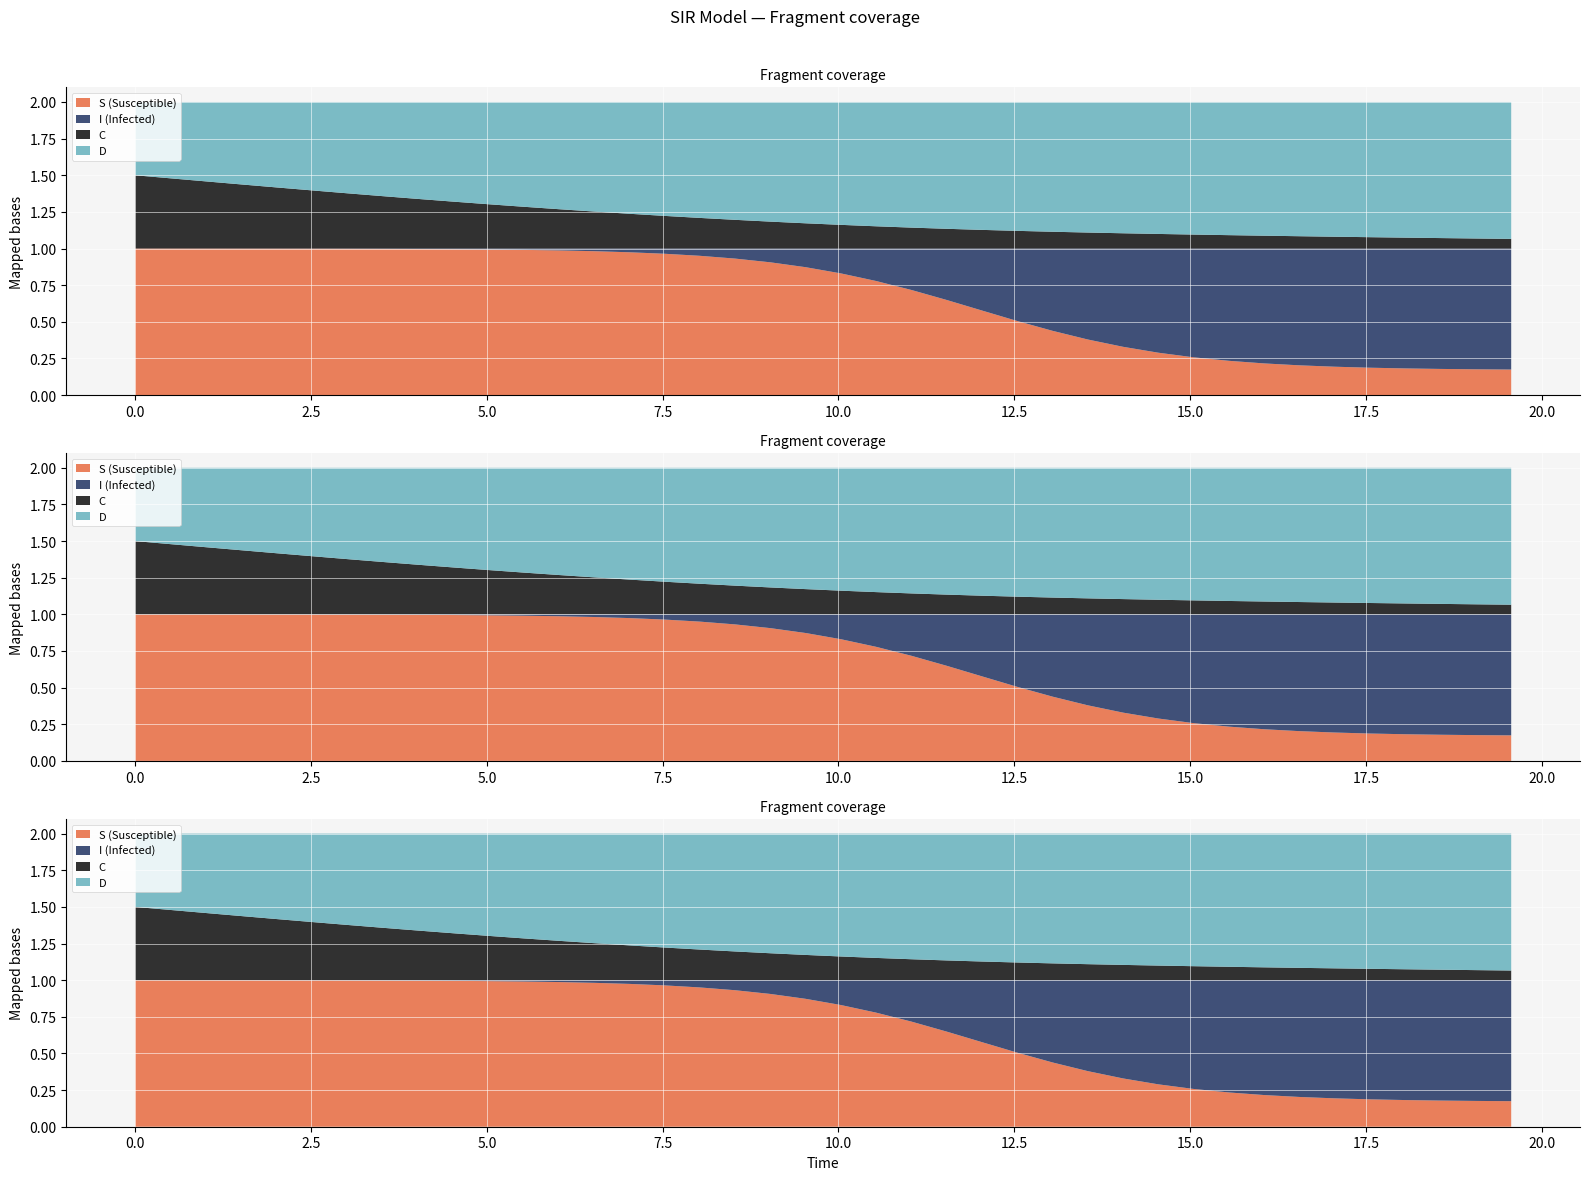

Reading right to left, list all the values displayed in this chart.

time: 39=19.6	38=19.1	37=18.6	36=18.1	35=17.6	34=17.1	33=16.6	32=16.1	31=15.6	30=15.1	29=14.5	28=14.0	27=13.5	26=13.0	25=12.5	24=12.0	23=11.5	22=11.0	21=10.5	20=10.0	19=9.5	18=9.0	17=8.5	16=8.0	15=7.5	14=7.0	13=6.5	12=6.0	11=5.5	10=5.0	9=4.5	8=4.0	7=3.5	6=3.0	5=2.5	D=2.0	C=1.5	I=1.0	S=0.5	time=0.0
S: 39=0.2	38=0.2	37=0.2	36=0.2	35=0.2	34=0.2	33=0.2	32=0.2	31=0.2	30=0.3	29=0.3	28=0.3	27=0.4	26=0.4	25=0.5	24=0.6	23=0.6	22=0.7	21=0.8	20=0.8	19=0.9	18=0.9	17=0.9	16=1.0	15=1.0	14=1.0	13=1.0	12=1.0	11=1.0	10=1.0	9=1.0	8=1.0	7=1.0	6=1.0	5=1.0	D=1.0	C=1.0	I=1.0	S=1.0	time=1.0
I: 39=0.8	38=0.8	37=0.8	36=0.8	35=0.8	34=0.8	33=0.8	32=0.8	31=0.8	30=0.7	29=0.7	28=0.7	27=0.6	26=0.6	25=0.5	24=0.4	23=0.4	22=0.3	21=0.2	20=0.2	19=0.1	18=0.1	17=0.1	16=0.0	15=0.0	14=0.0	13=0.0	12=0.0	11=0.0	10=0.0	9=0.0	8=0.0	7=0.0	6=0.0	5=0.0	D=0.0	C=0.0	I=0.0	S=0.0	time=0.0
C: 39=0.1	38=0.1	37=0.1	36=0.1	35=0.1	34=0.1	33=0.1	32=0.1	31=0.1	30=0.1	29=0.1	28=0.1	27=0.1	26=0.1	25=0.1	24=0.1	23=0.1	22=0.1	21=0.2	20=0.2	19=0.2	18=0.2	17=0.2	16=0.2	15=0.2	14=0.2	13=0.3	12=0.3	11=0.3	10=0.3	9=0.3	8=0.3	7=0.4	6=0.4	5=0.4	D=0.4	C=0.4	I=0.5	S=0.5	time=0.5
D: 39=0.9	38=0.9	37=0.9	36=0.9	35=0.9	34=0.9	33=0.9	32=0.9	31=0.9	30=0.9	29=0.9	28=0.9	27=0.9	26=0.9	25=0.9	24=0.9	23=0.9	22=0.9	21=0.8	20=0.8	19=0.8	18=0.8	17=0.8	16=0.8	15=0.8	14=0.8	13=0.7	12=0.7	11=0.7	10=0.7	9=0.7	8=0.7	7=0.6	6=0.6	5=0.6	D=0.6	C=0.6	I=0.5	S=0.5	time=0.5